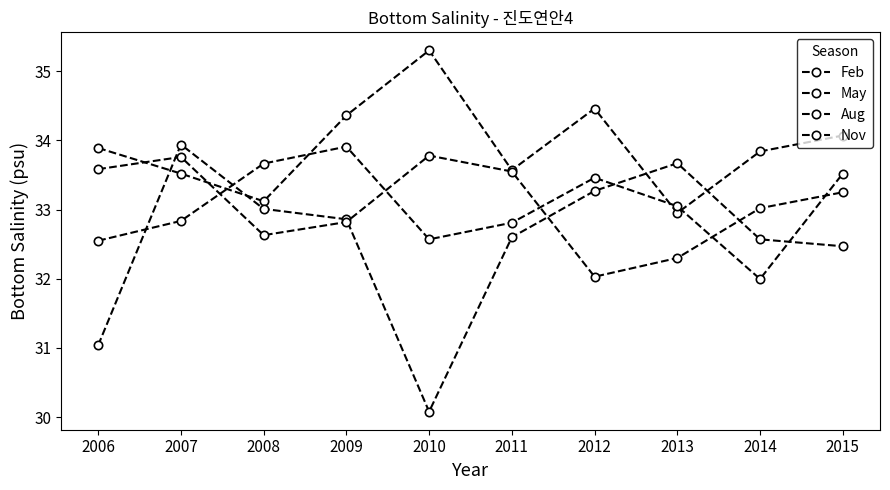

How many values in the Feb series exceed 33?

9